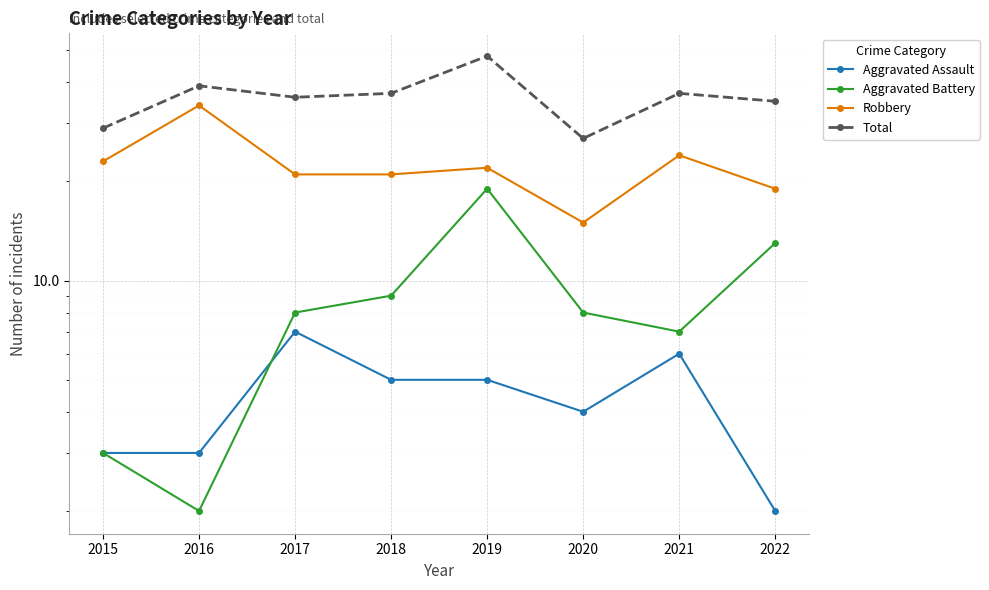

Which series has the largest range (max minus min)?

Total